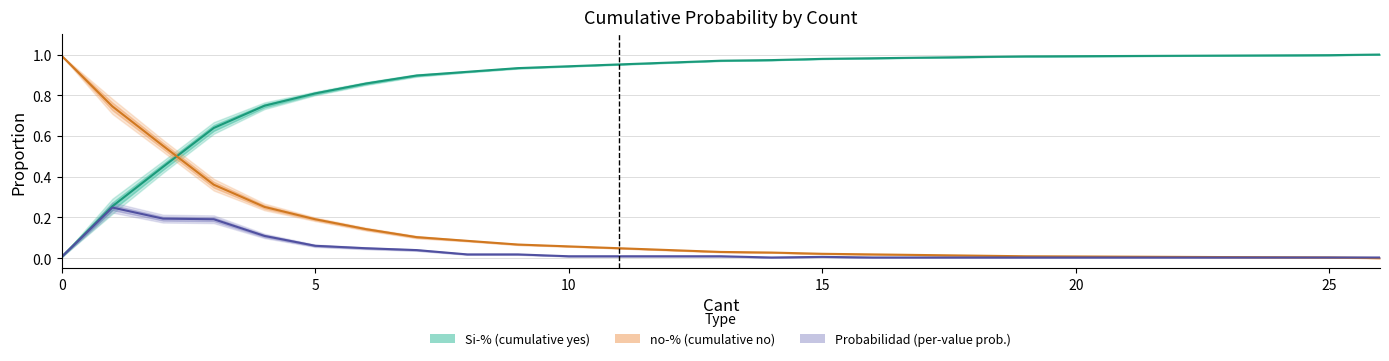

Which category has the highest value in the Probabilidad series?

1